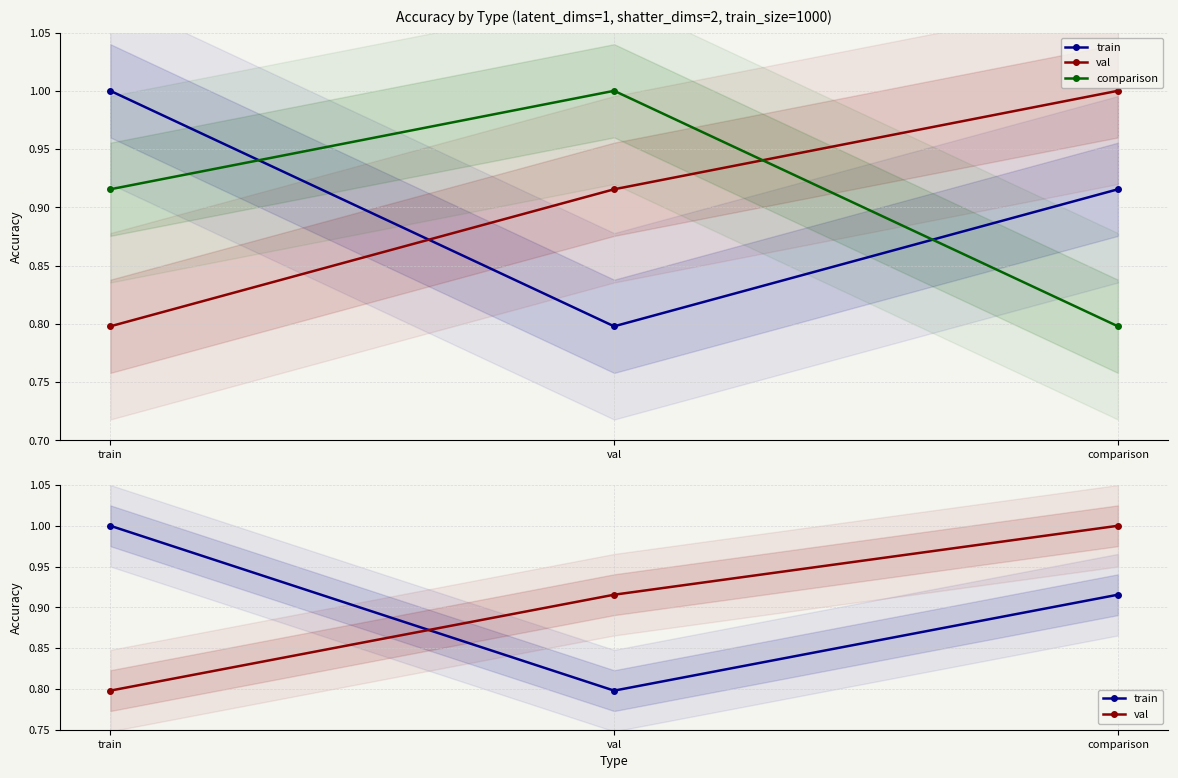

What is the difference between the maximum and second lowest values in the train series?

0.1